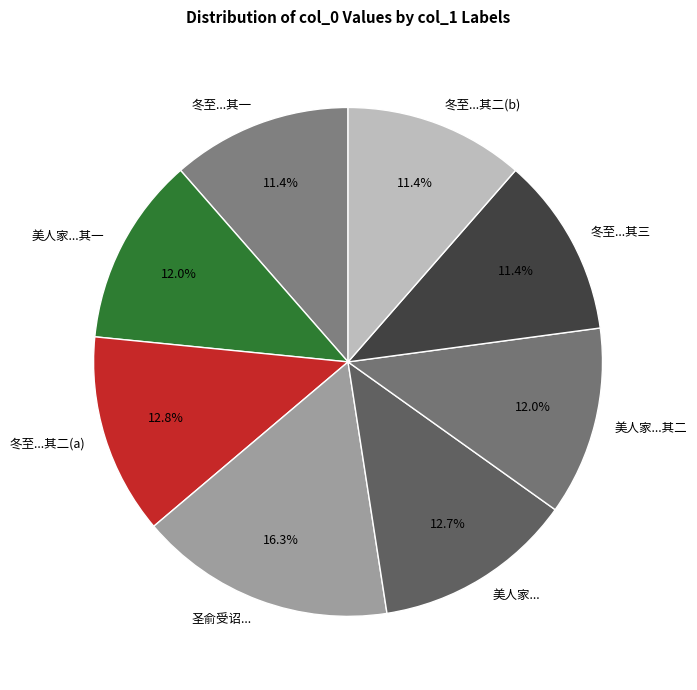

Is there any slice that represents more than half of the pie?

No